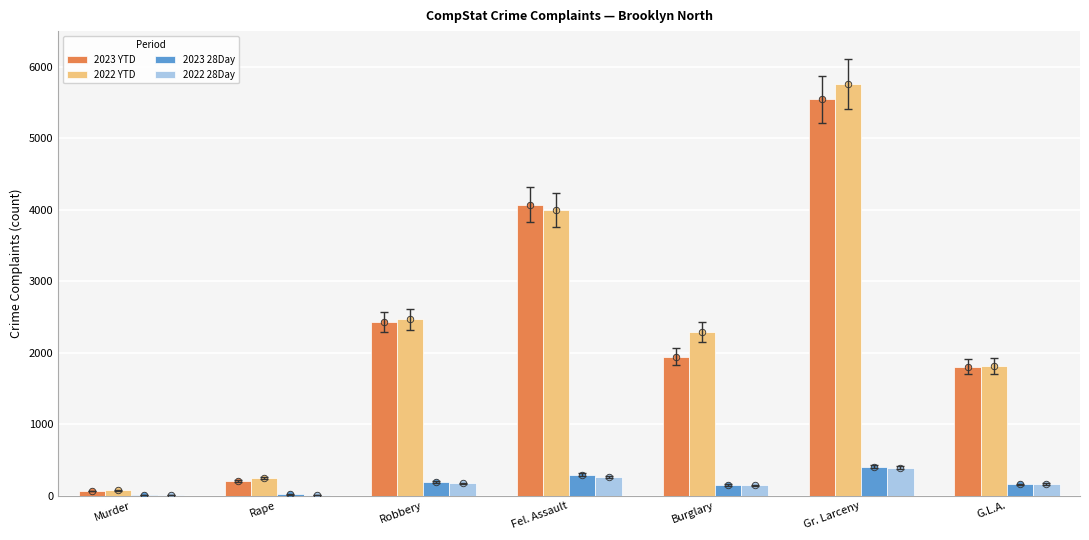

Is the value of 2023 YTD at Robbery greater than the value of 2023 28Day at Burglary?

Yes